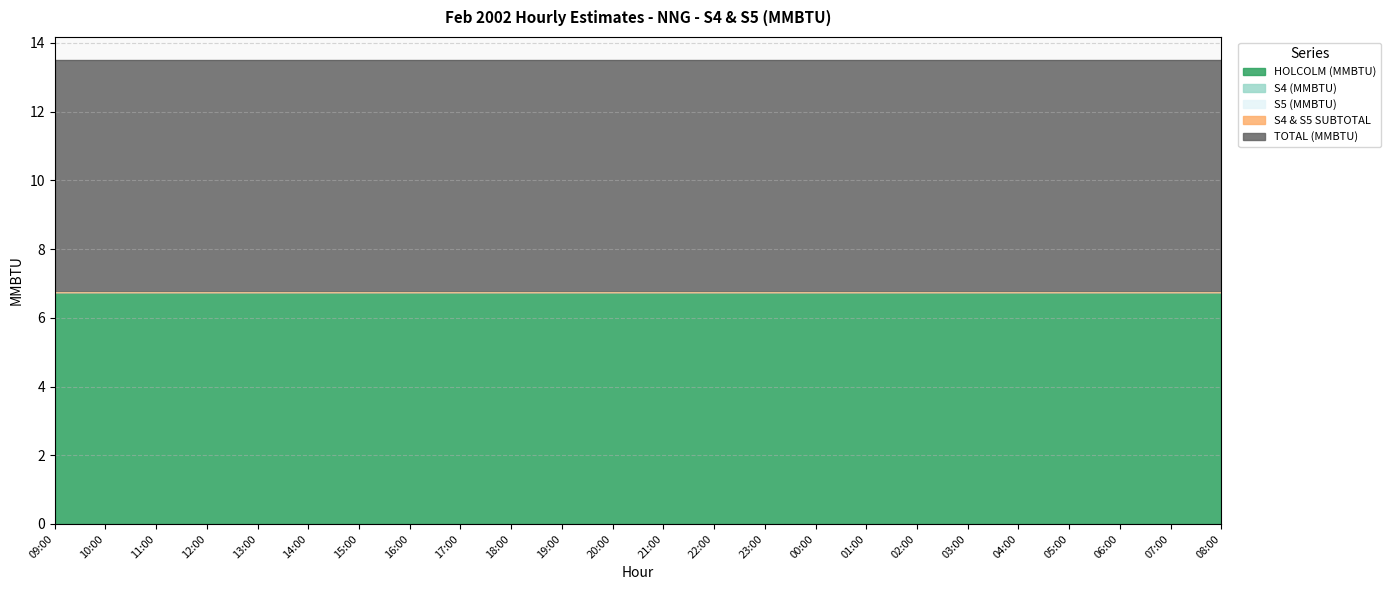

At how many categories does at least one series exceed 6?

24